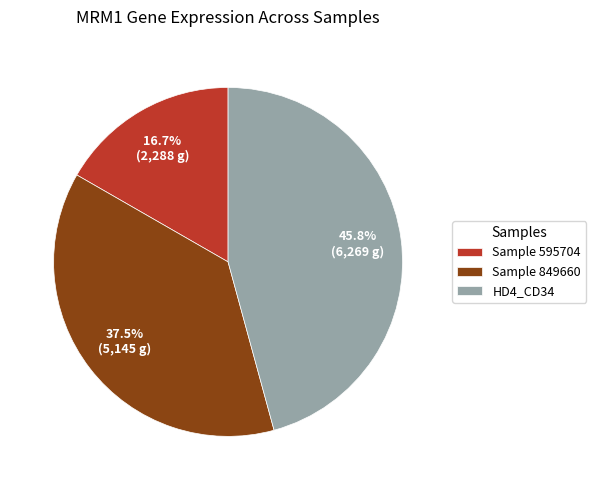

Rank the categories by value from lowest to highest.

Sample 595704, Sample 849660, HD4_CD34